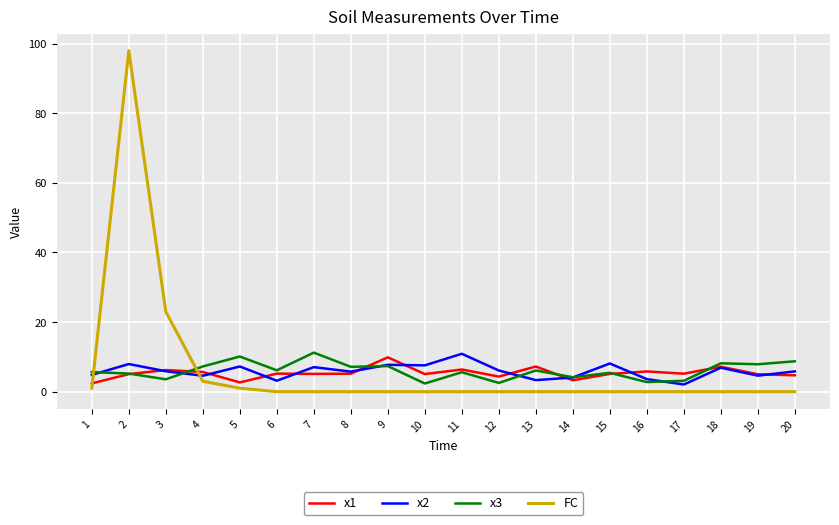

Is this an area chart (filled region under the line)?

No